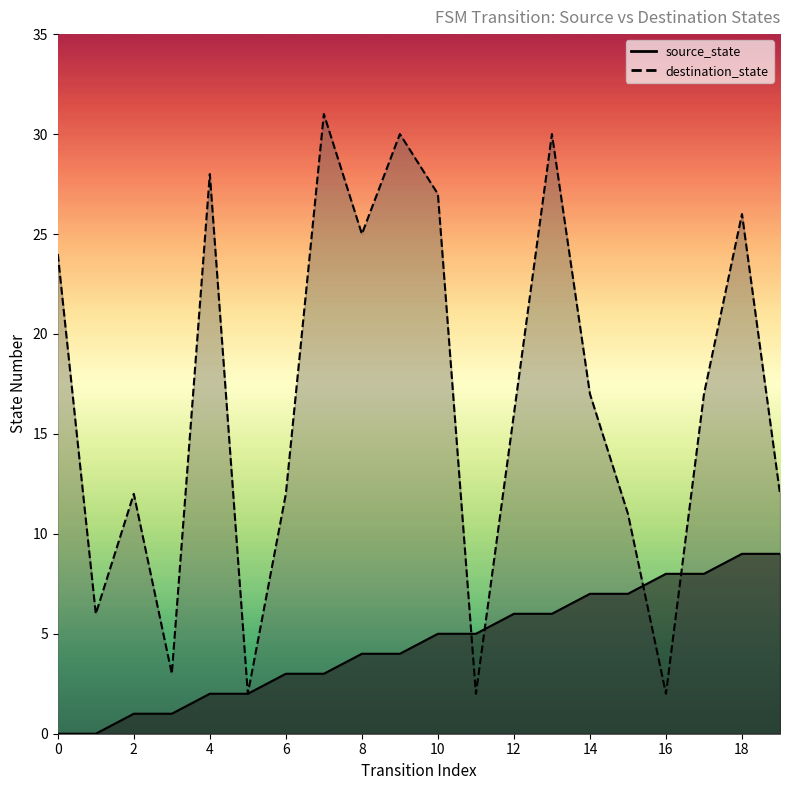

Is it true that source_state equals 5 at 11?

True